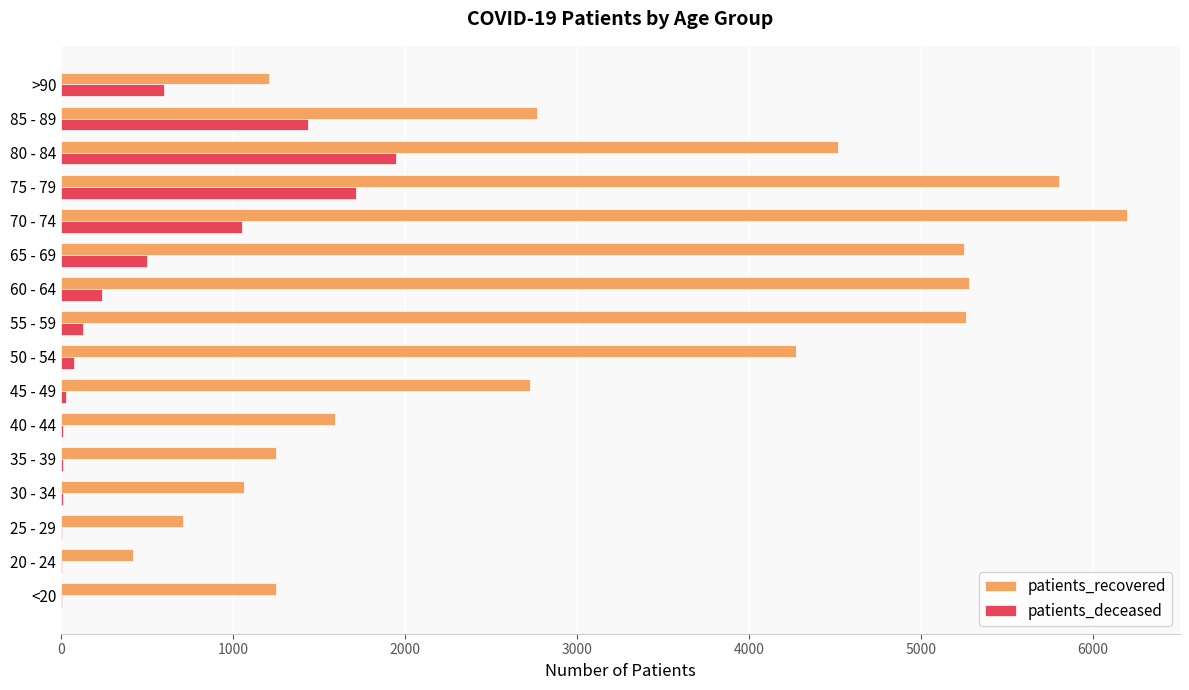

The value of patients_recovered at 45 - 49 is 2725. True or false?

True